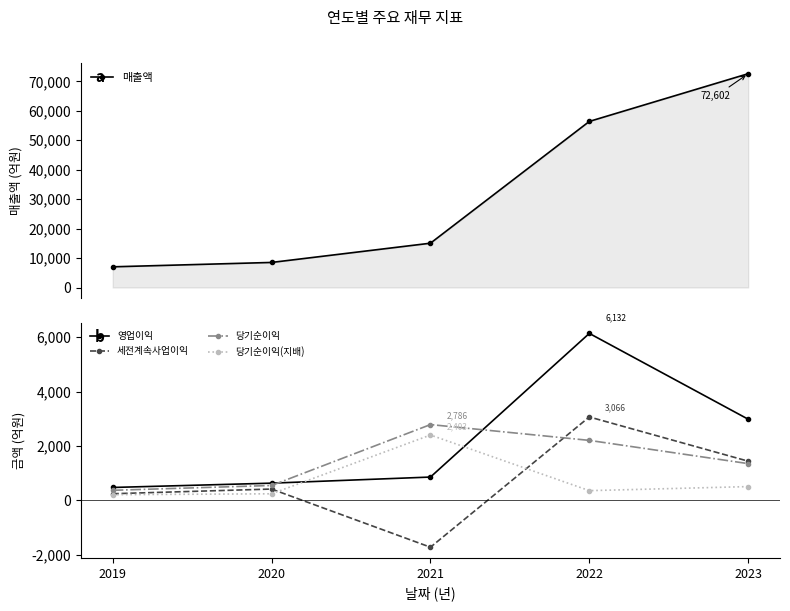

Where is the first local maximum for 세전계속사업이익?

2020